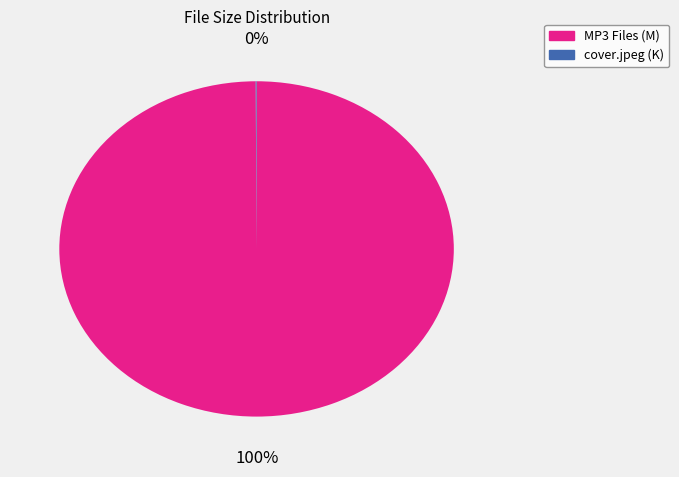

To the nearest percent, what is the average slice percentage?

50%